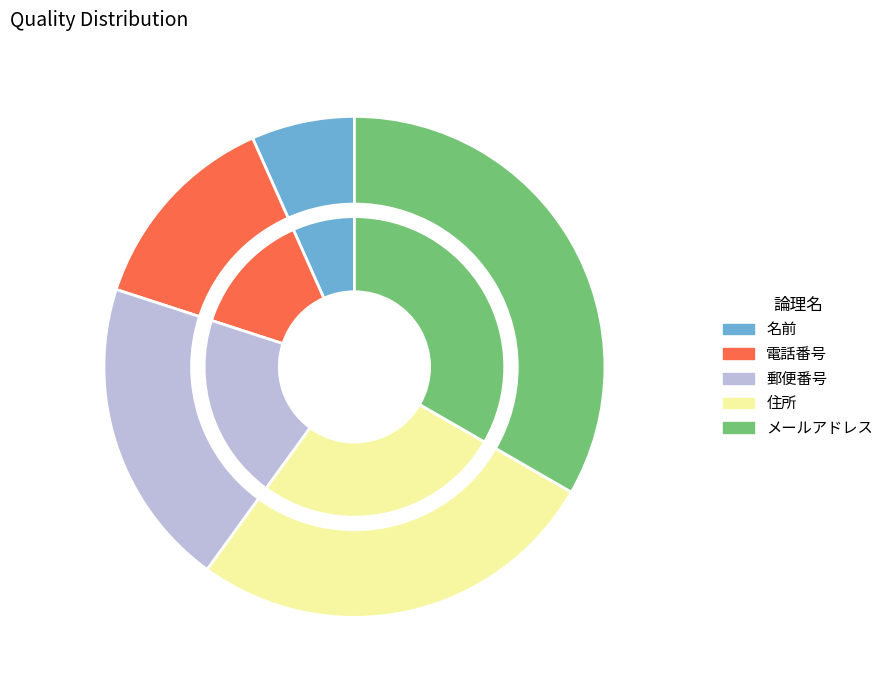

Between 名前 and 電話番号, which is larger?

電話番号